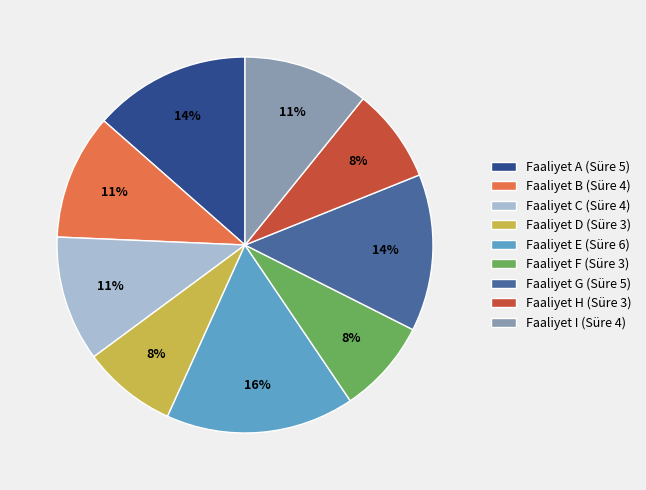

How many slices are in this pie chart?

9